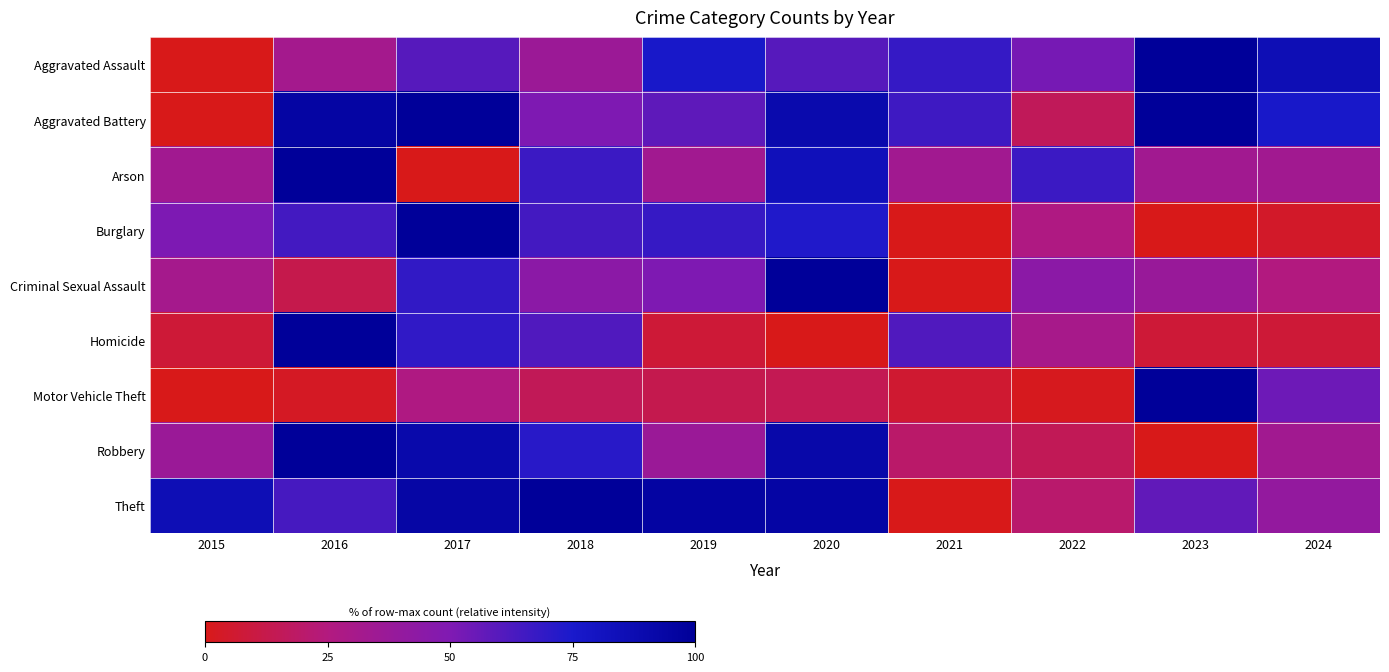

Which series has the largest total across all categories?

Theft